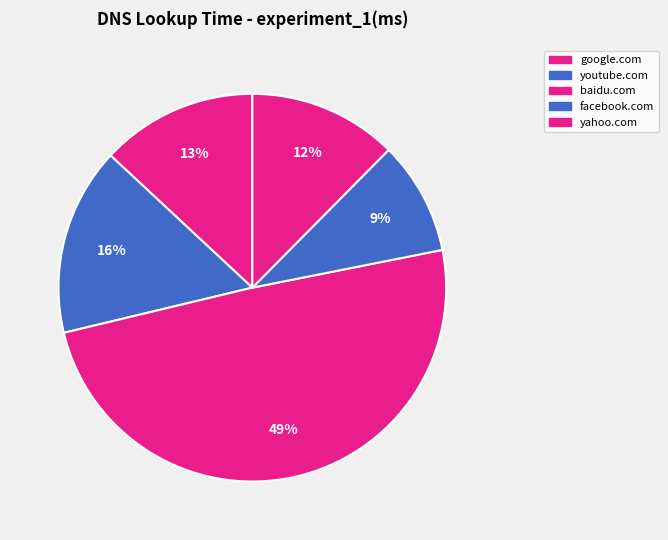

Which category has the smallest portion of the pie?

facebook.com